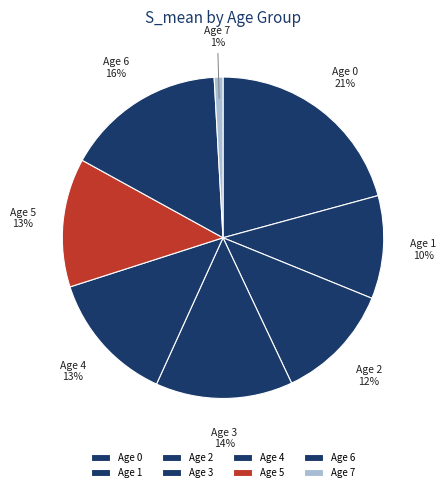

How many segments does this pie chart have?

8